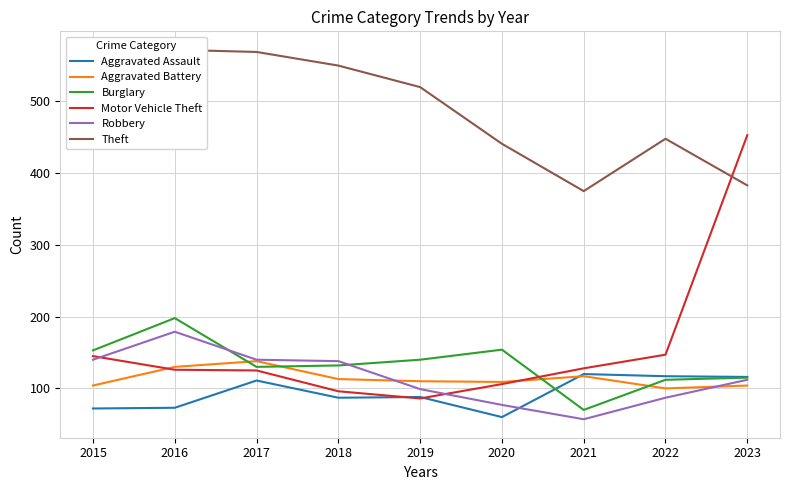

List the series in order of their peak value, lowest first.

Aggravated Assault, Aggravated Battery, Robbery, Burglary, Motor Vehicle Theft, Theft